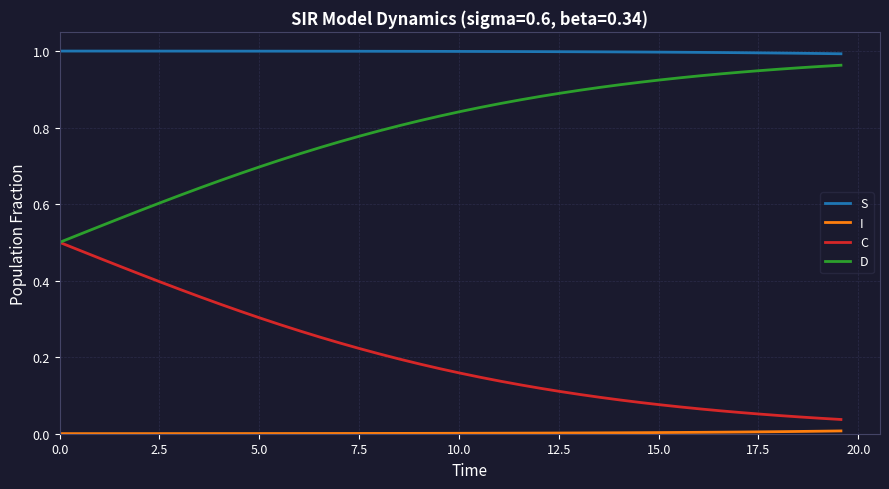

True or false: S and D intersect in this chart.

False